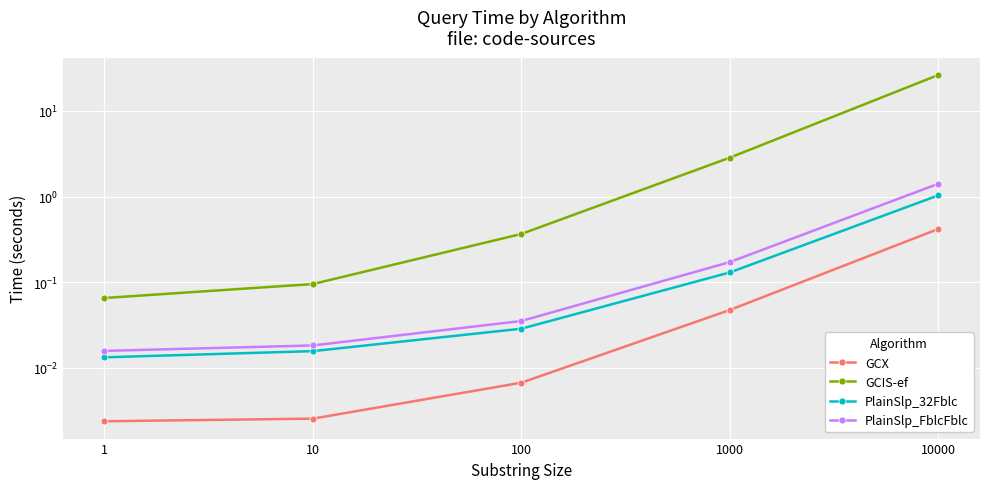

True or false: PlainSlp_32Fblc and PlainSlp_FblcFblc cross at least once.

False